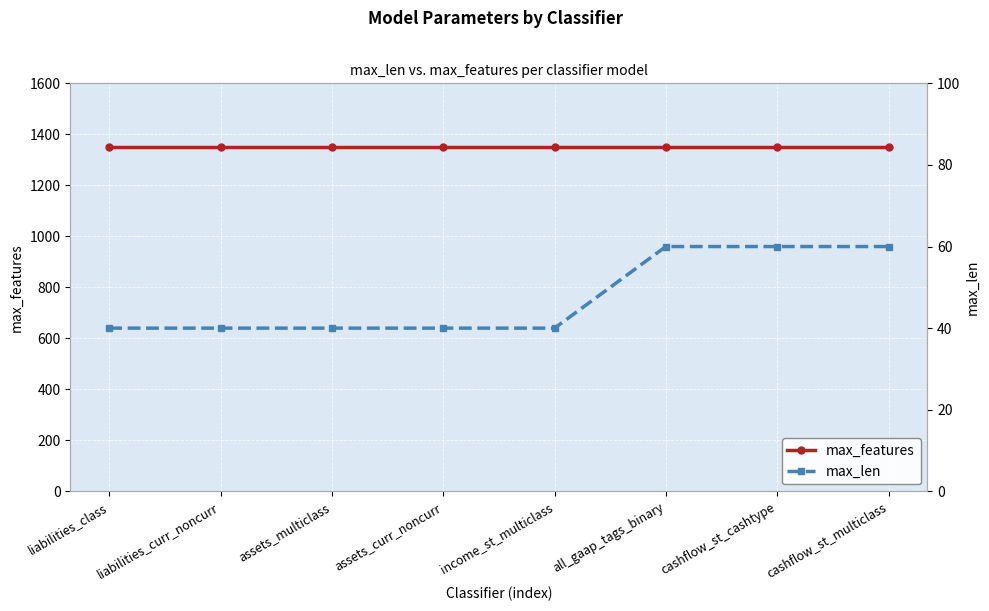

How many series are shown in this chart?

2